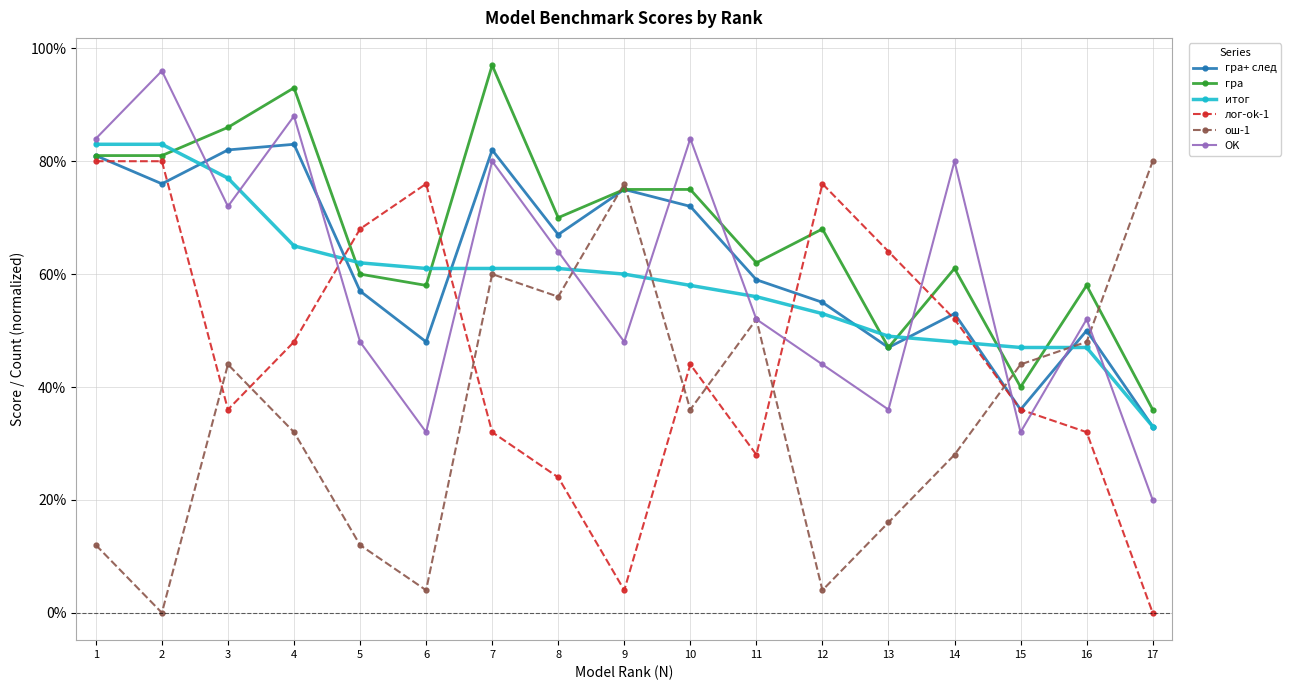

Is this an area chart (filled region under the line)?

No